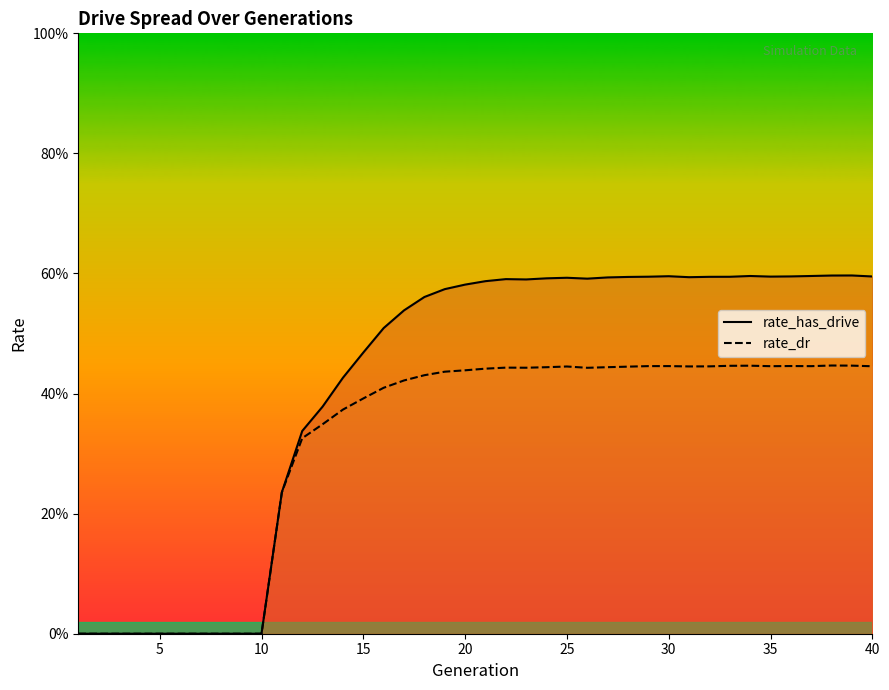

True or false: rate_dr and rate_has_drive cross at least once.

False